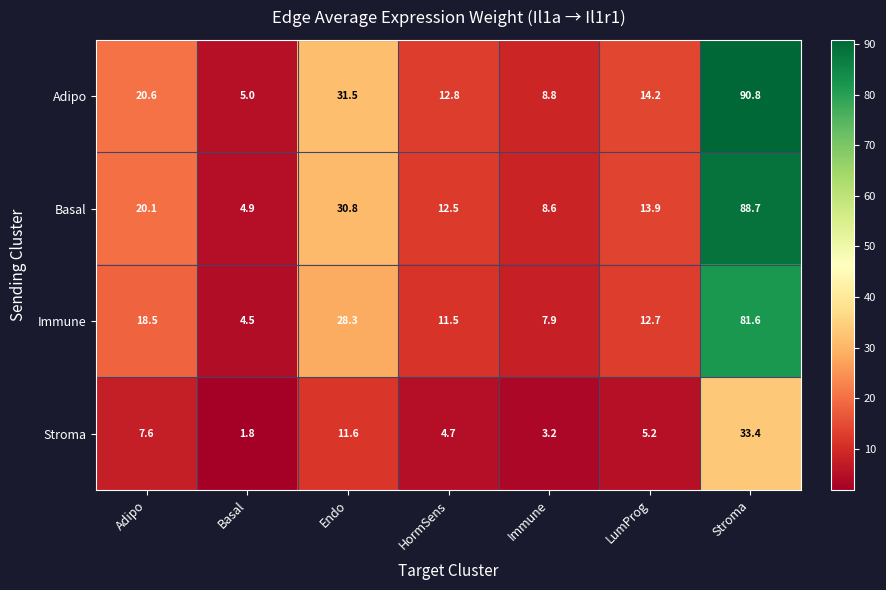

At how many categories does at least one series exceed 15?

3